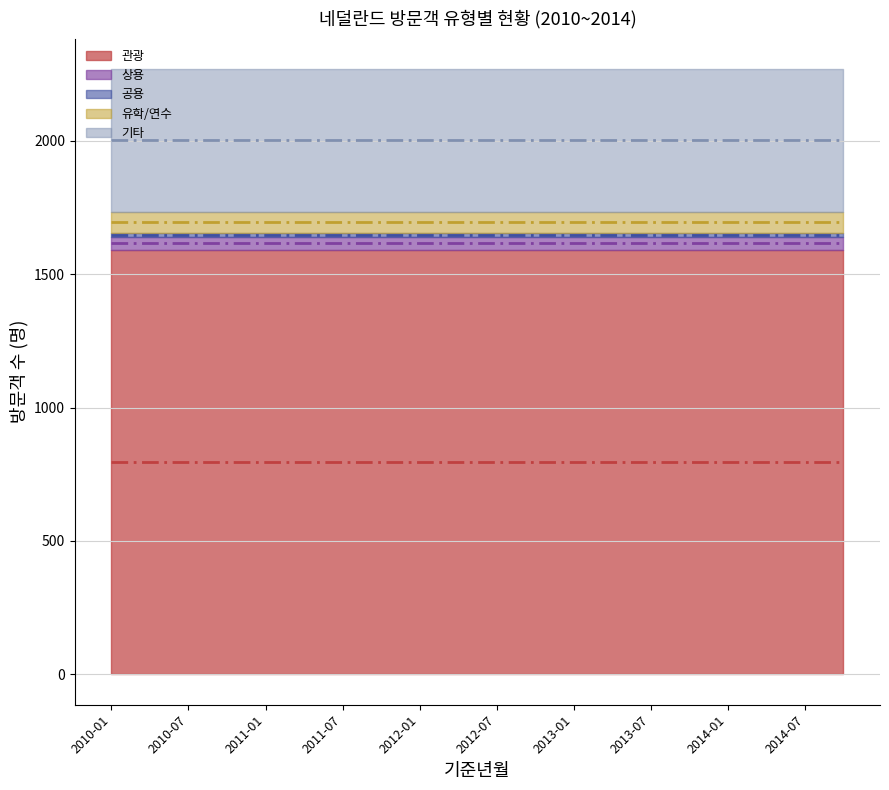

Between 2014-10 and 2014-01, which is larger?

2014-10